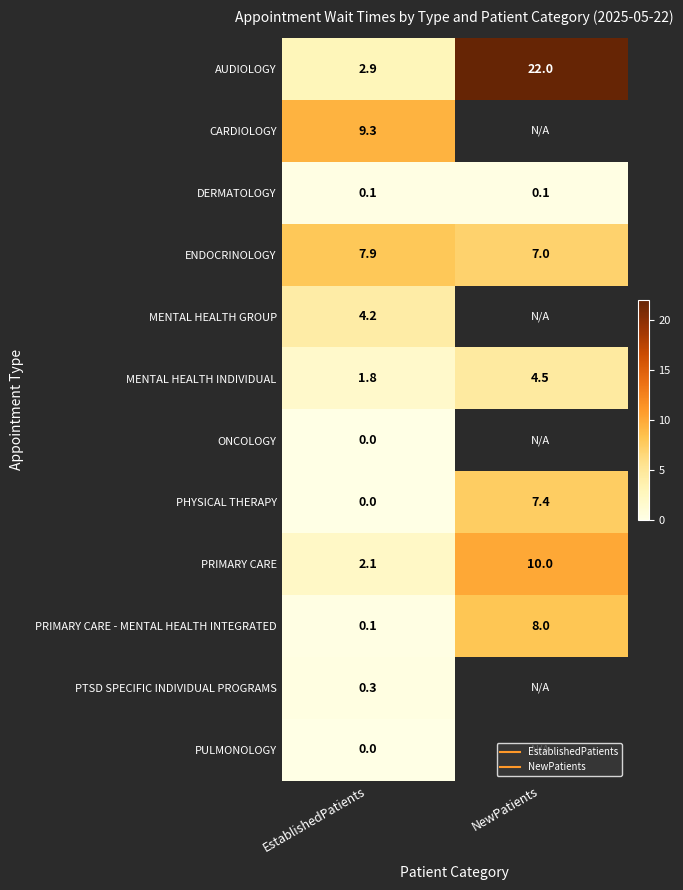

List the series in order of their overall mean, highest first.

PRIMARY CARE, PRIMARY CARE - MENTAL HEALTH INTEGRATED, PTSD SPECIFIC INDIVIDUAL PROGRAMS, PULMONOLOGY, ENDOCRINOLOGY, MENTAL HEALTH GROUP, MENTAL HEALTH INDIVIDUAL, ONCOLOGY, PHYSICAL THERAPY, AUDIOLOGY, CARDIOLOGY, DERMATOLOGY